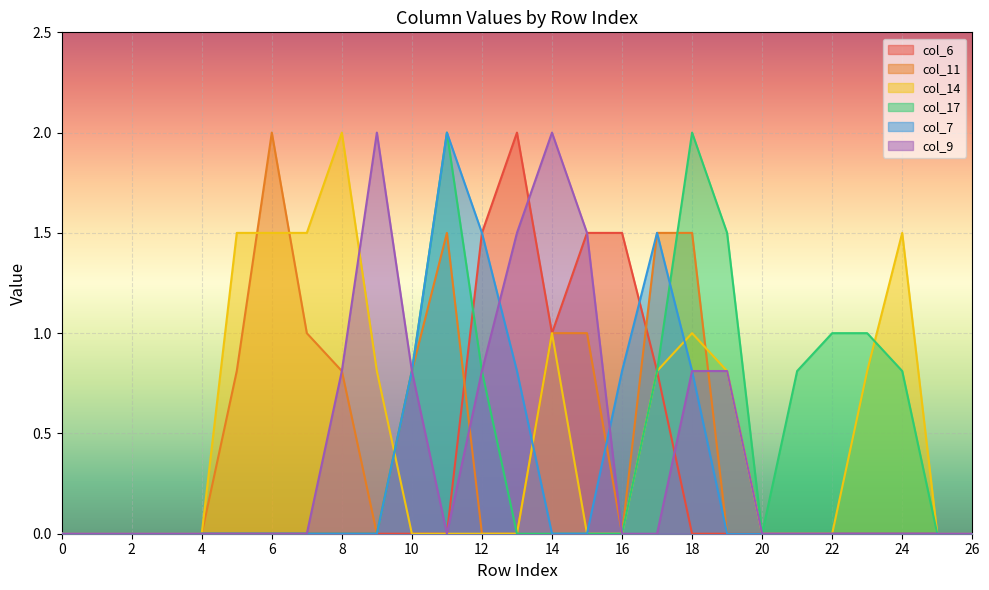

Does the chart display data point markers on the line(s)?

No